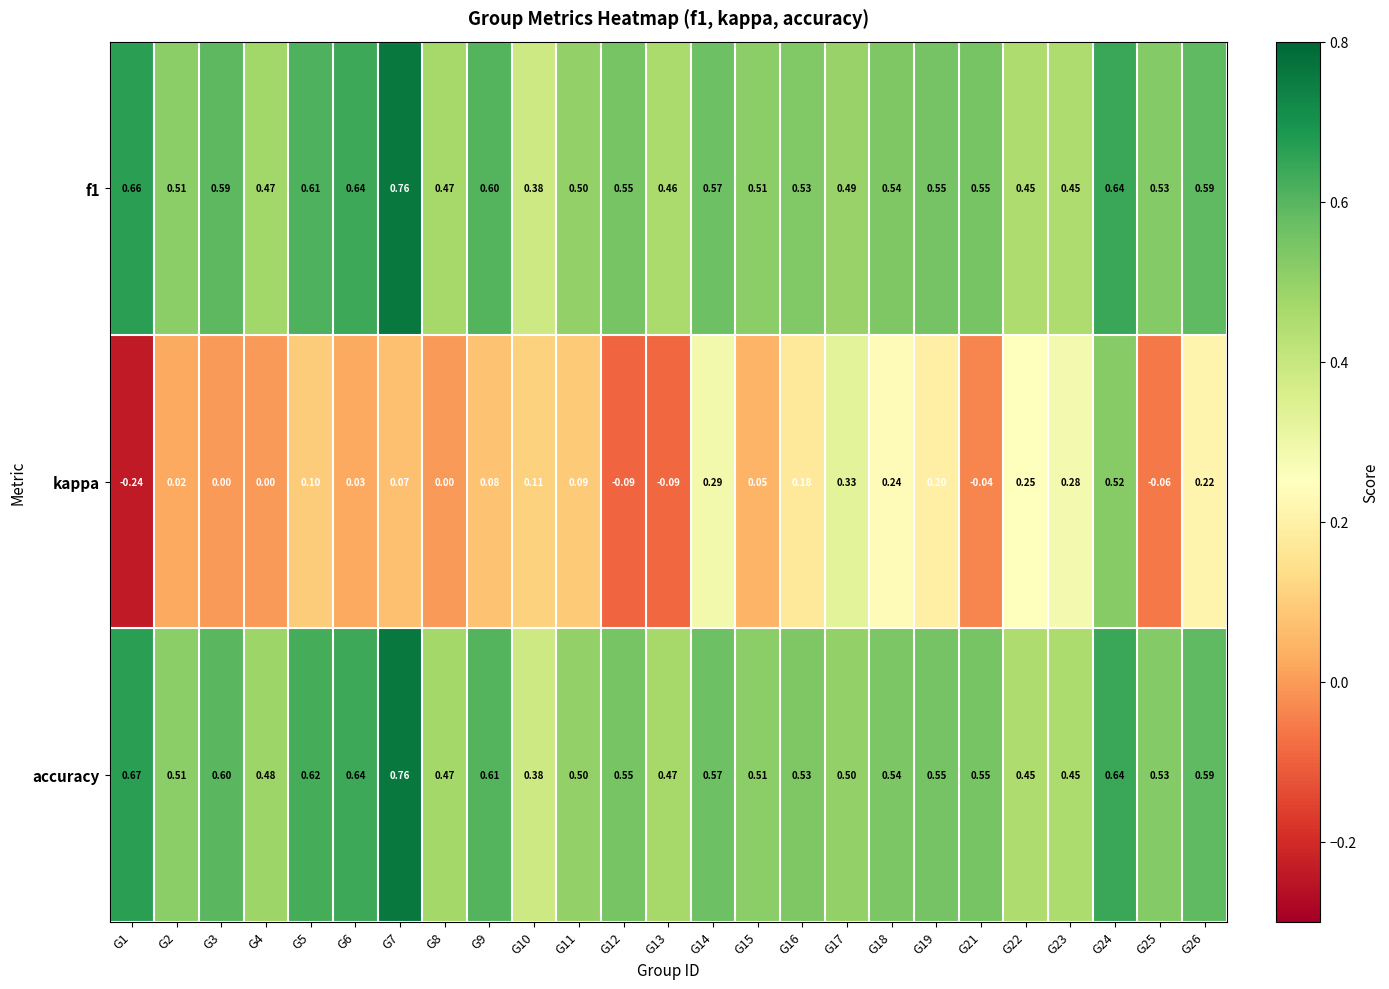

Which series changed the most between G1 and G17?

kappa